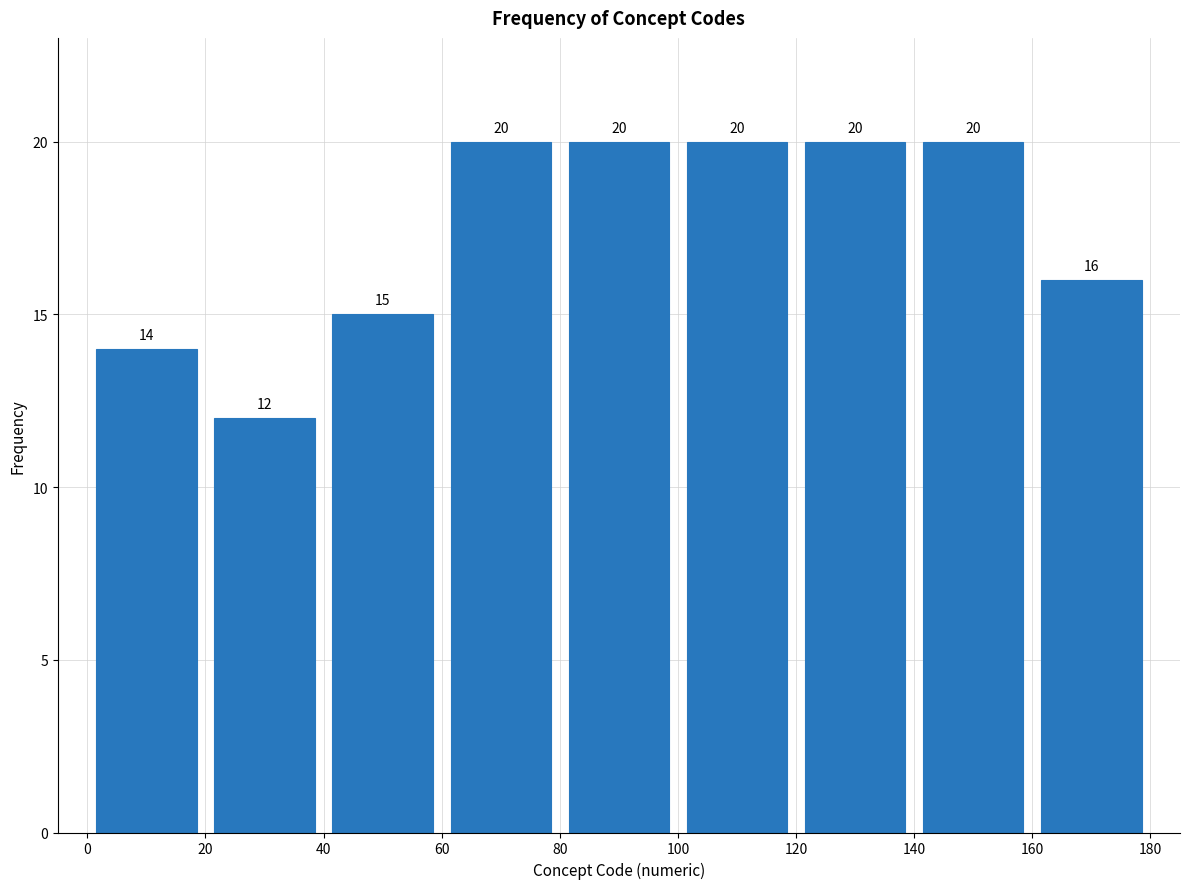

Reading left to right, list every bar in this chart as the range it spans on the x-axis followed by its height.

0 to 20: 14
20 to 40: 12
40 to 60: 15
60 to 80: 20
80 to 100: 20
100 to 120: 20
120 to 140: 20
140 to 160: 20
160 to 180: 16